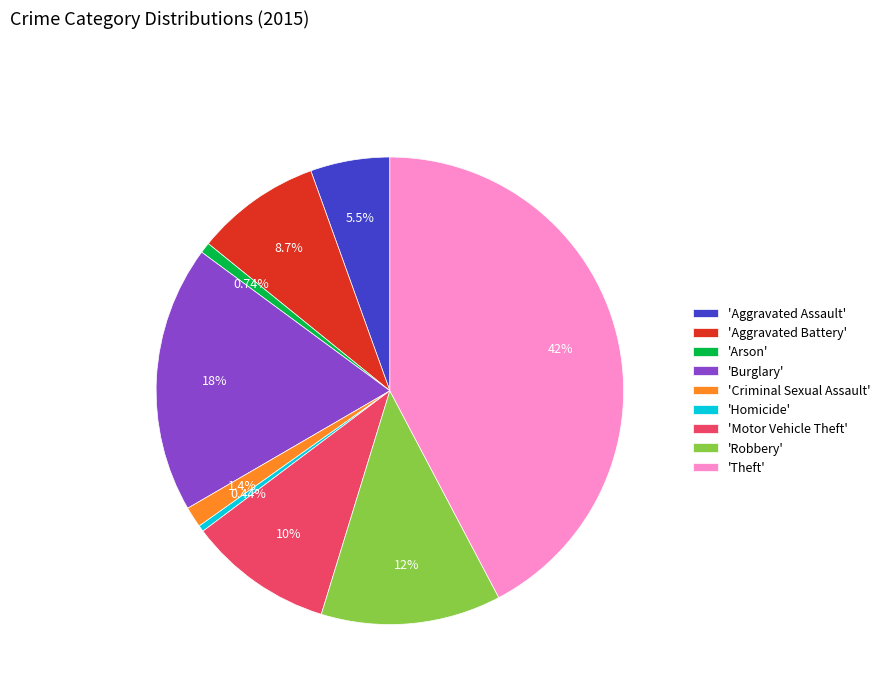

To the nearest percent, what is the difference between the largest and smallest slice percentages?

42%